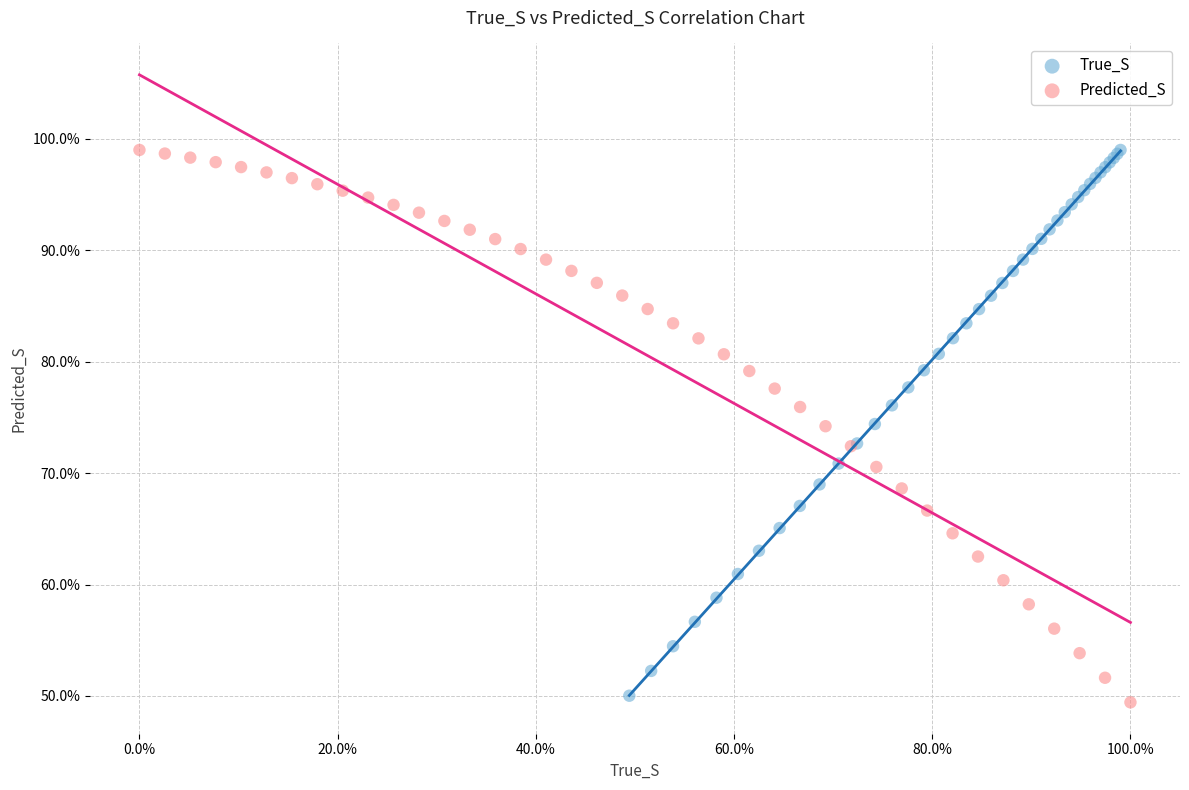

Which series contains the lowest Y value?

Predicted_S